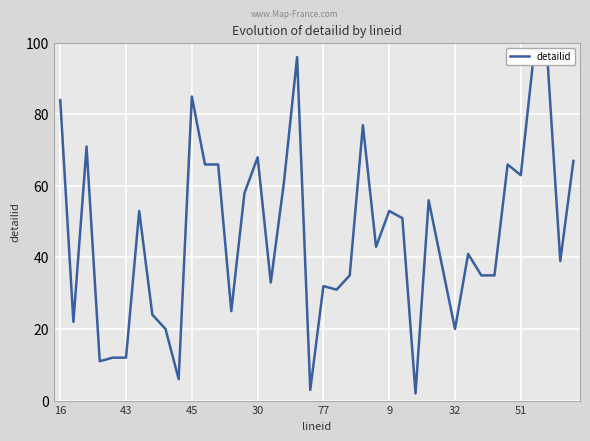

List the labels in order of value, smallest first.

27, 19, 9, 30, 77, 9, 8, 30, 43, 51, 13, 21, 20, 16, 22, 32, 33, 29, 38, 31, 24, 26, 32, 25, 28, 14, 17, 35, 11, 12, 34, 39, 15, 45, 23, 16, 10, 18, 36, 37